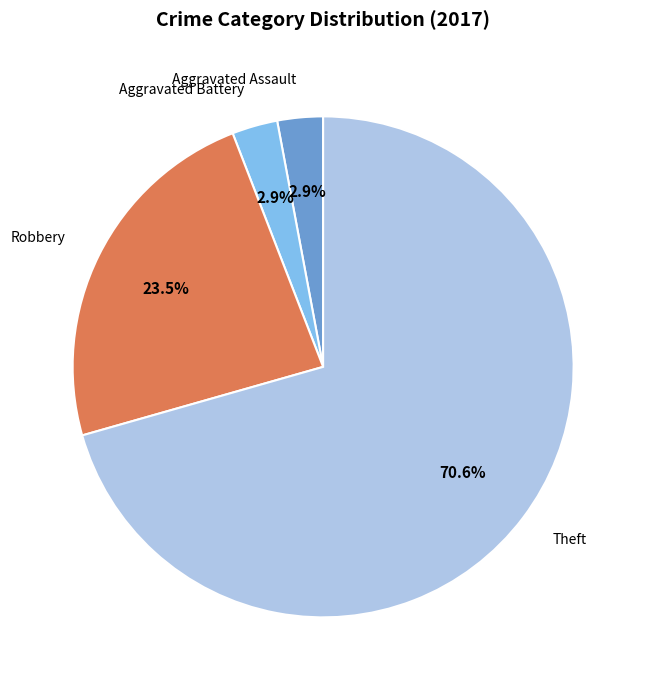

To the nearest percent, what is the average slice percentage?

25%